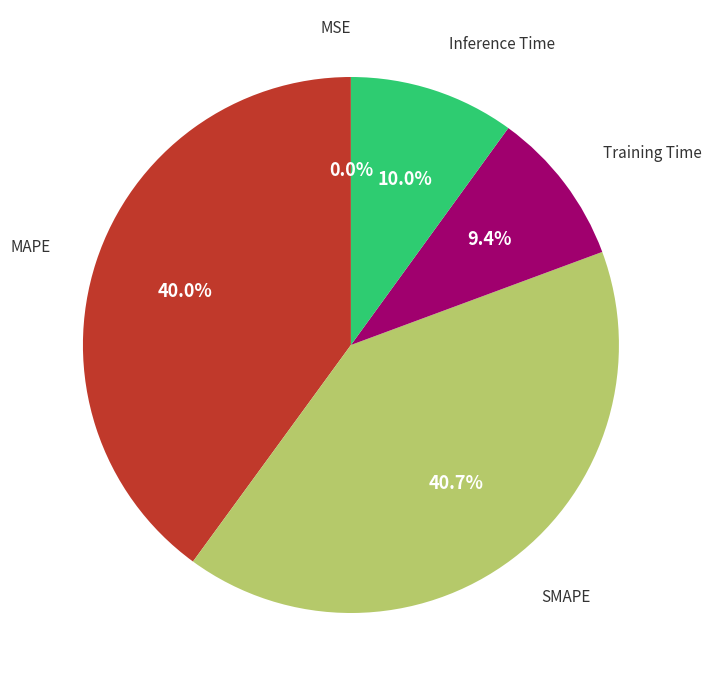

Is there a majority slice in this chart?

No